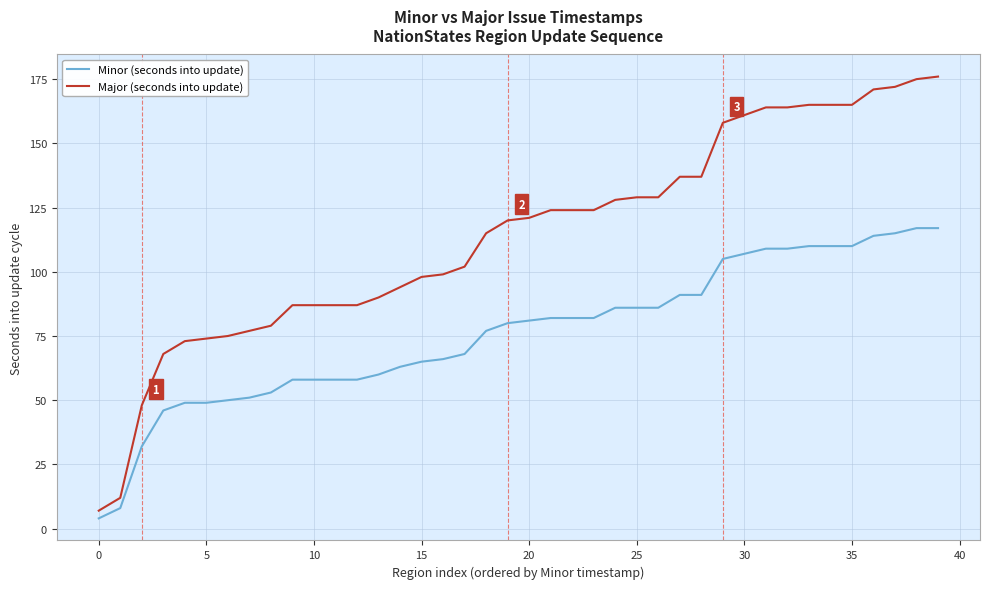

Which series has the largest total across all categories?

Major (seconds into update)